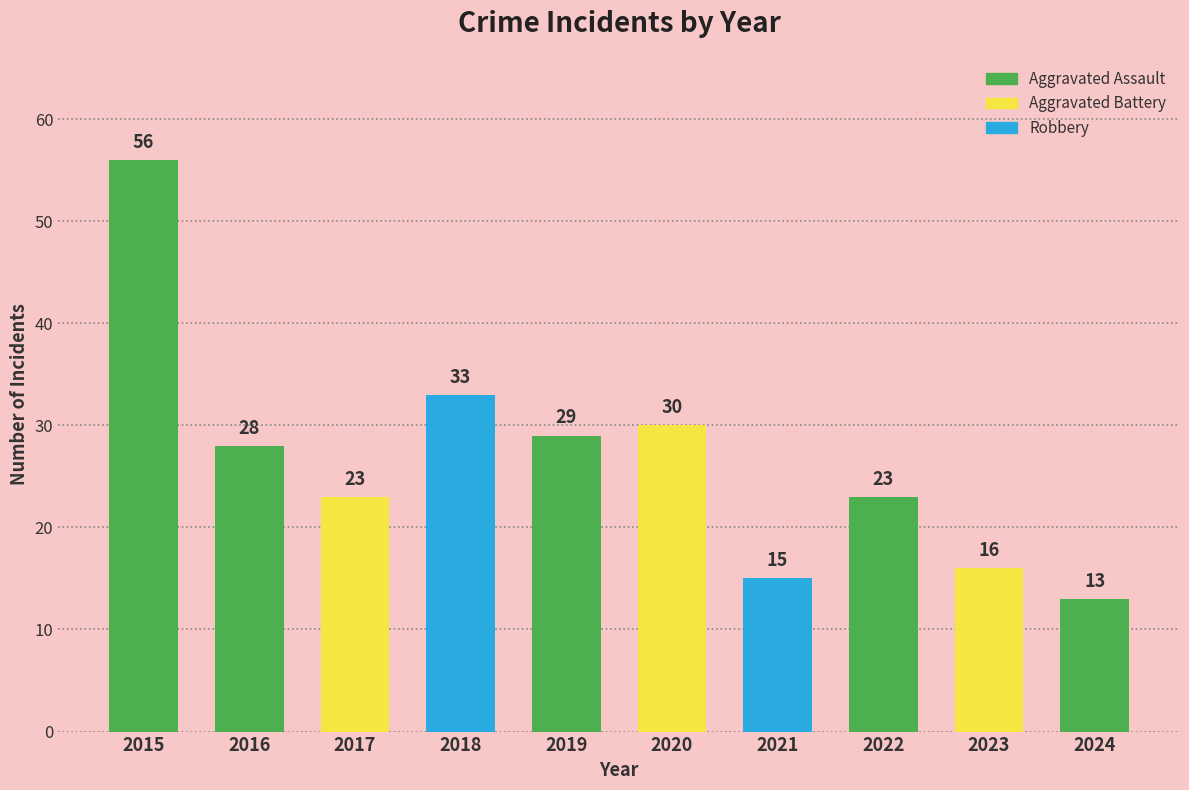

Reading left to right, extract all data points from this chart.

2015=56	2016=28	2017=23	2018=33	2019=29	2020=30	2021=15	2022=23	2023=16	2024=13